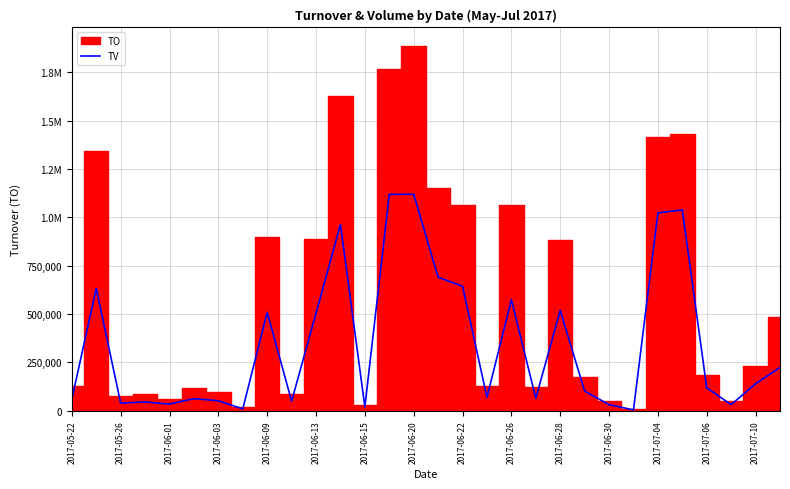

What value does the data have at 2017-06-28, to the nearest 10?

519000